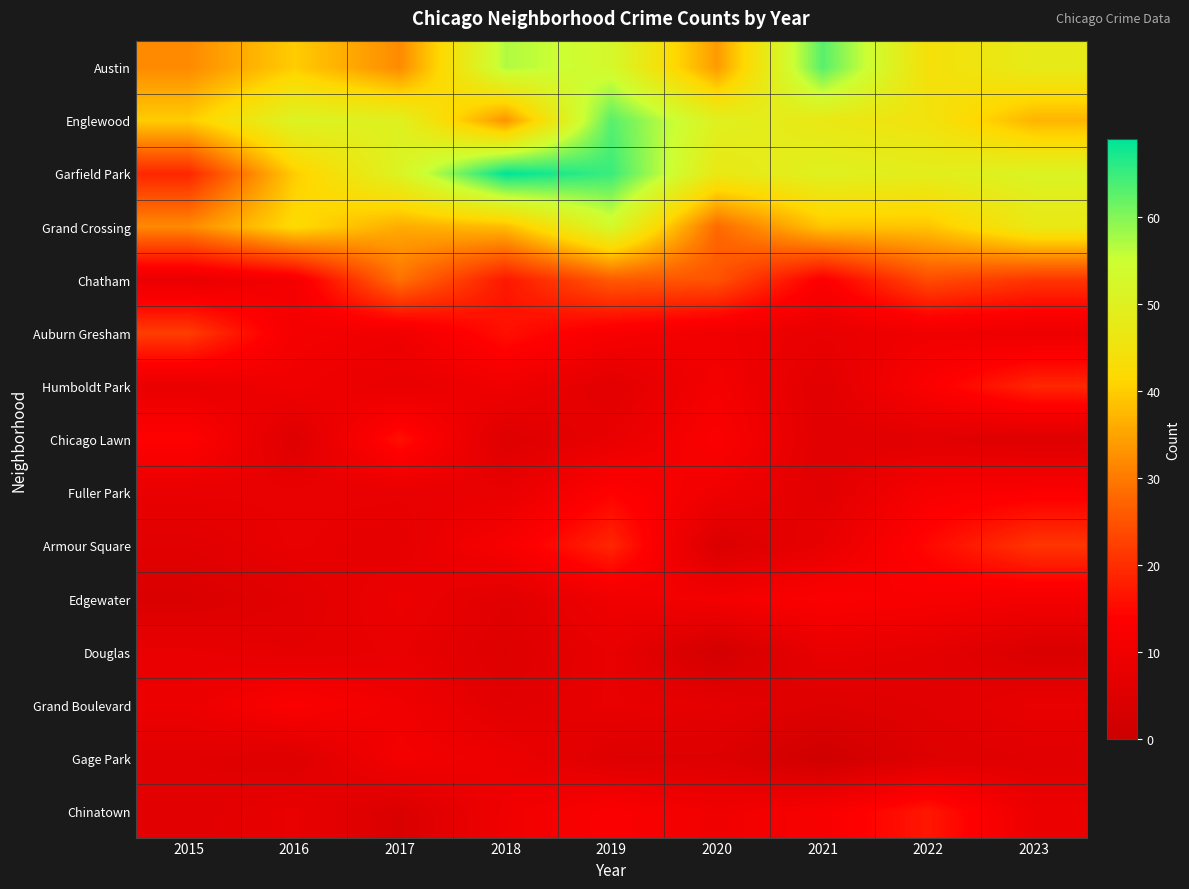

How many data points does each series have?

9